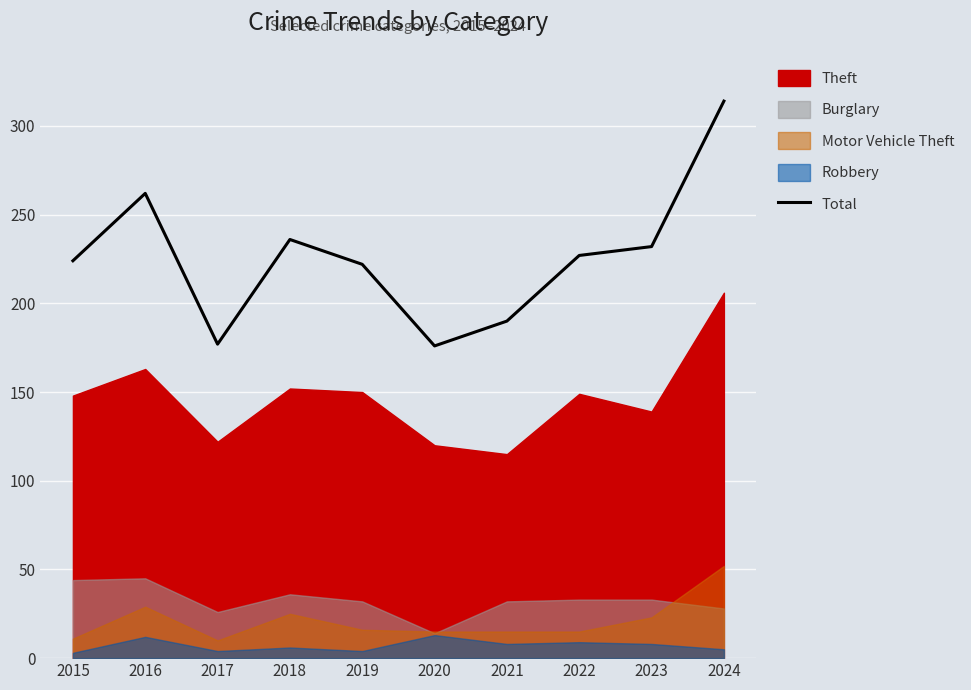

Rank the categories by value from lowest to highest.

2020, 2017, 2021, 2019, 2015, 2022, 2023, 2018, 2016, 2024